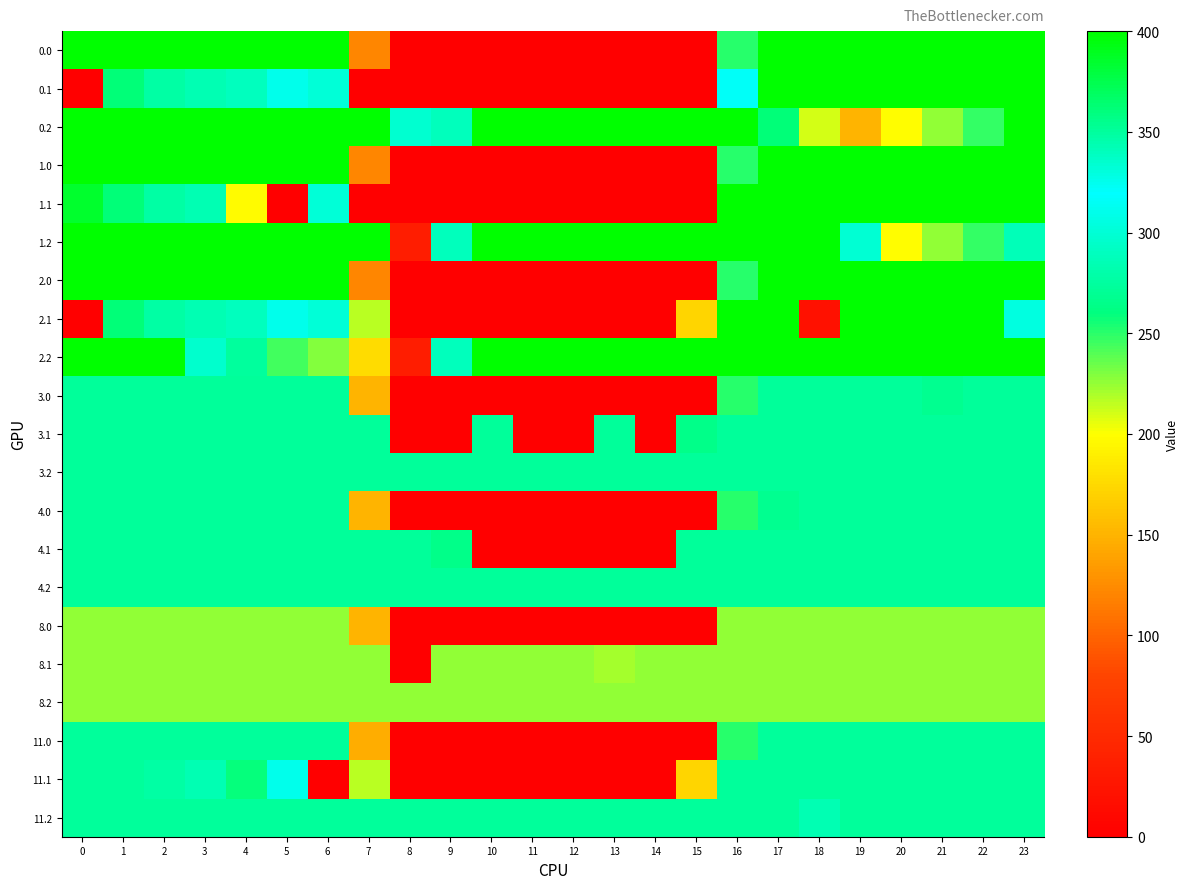

What is the difference between the highest and lowest values at 0?

400.0